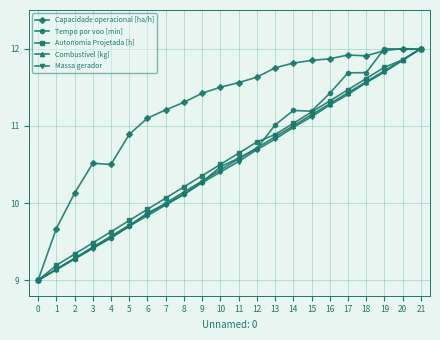

Which series ends up on top after the final intersection of Capacidade operacional [ha/h] and Autonomia Projetada [h]?

Autonomia Projetada [h]